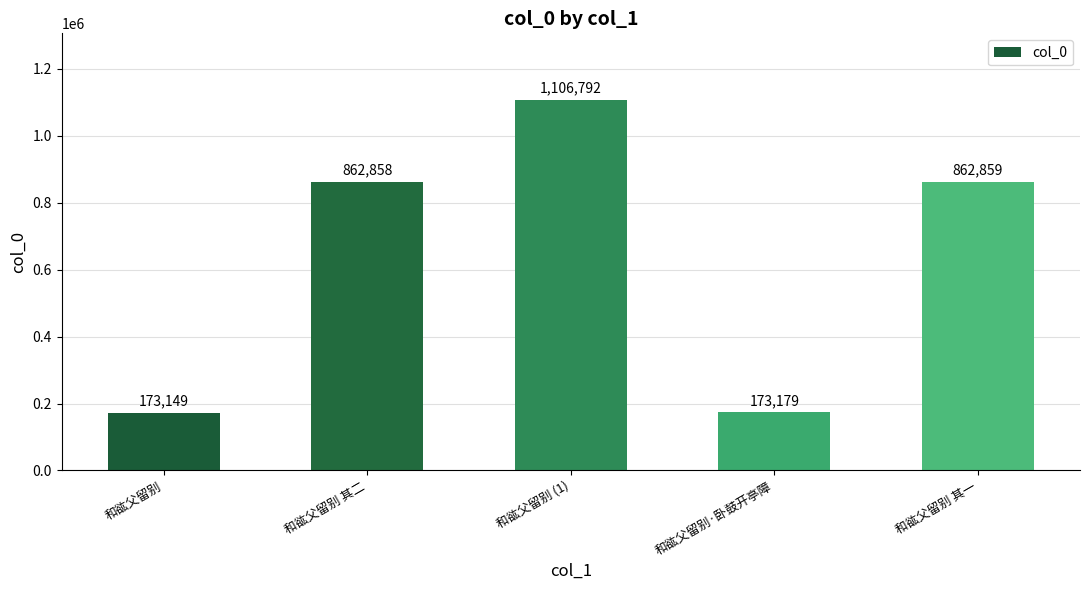

List the labels in order of value, largest first.

和谹父留别 (1), 和谹父留别 其一, 和谹父留别 其二, 和谹父留别·卧鼓开亭障, 和谹父留别